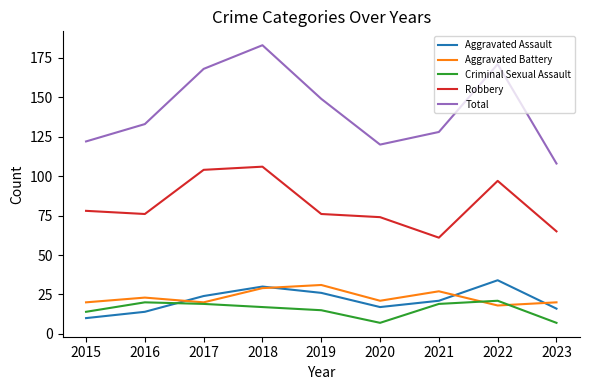

What is the approximate value of Aggravated Battery at 2019?

31